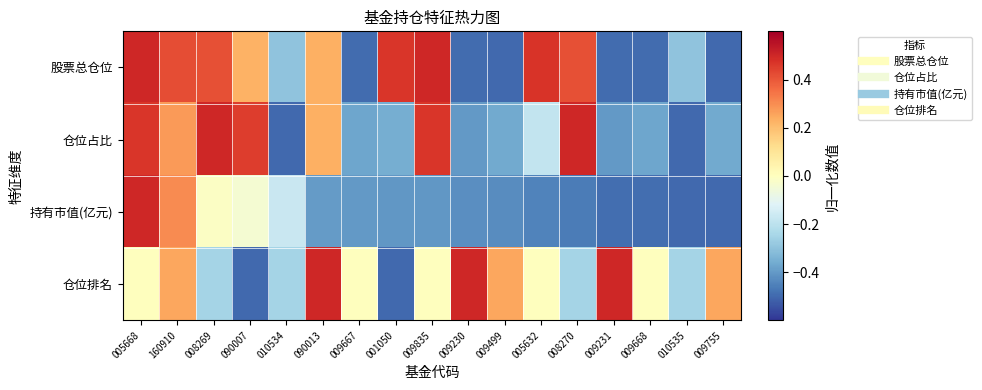

Which series changed the most between 005668 and 010535?

持有市值(亿元)